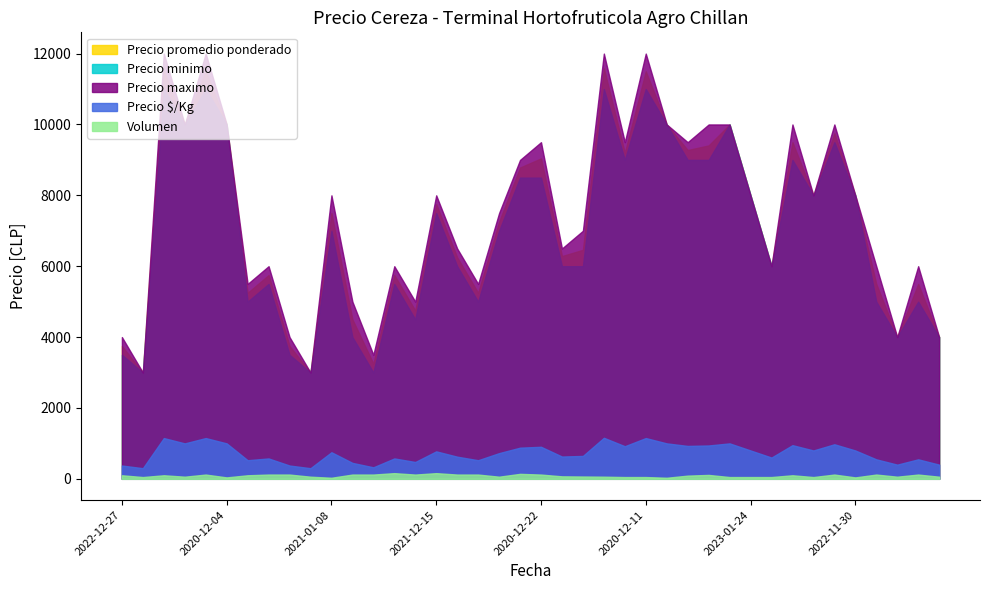

True or false: Precio maximo and Precio minimo cross at least once.

False